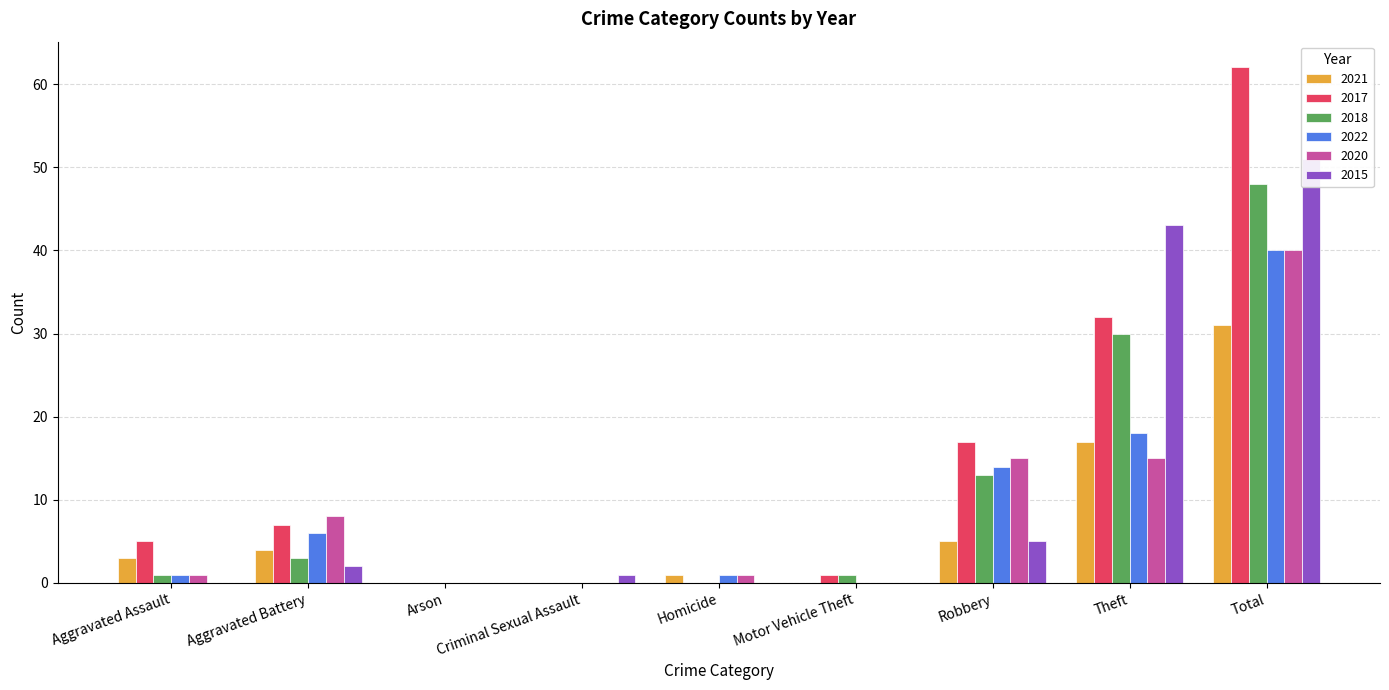

Rank the series at Robbery from highest to lowest value.

2017, 2020, 2022, 2018, 2021, 2015